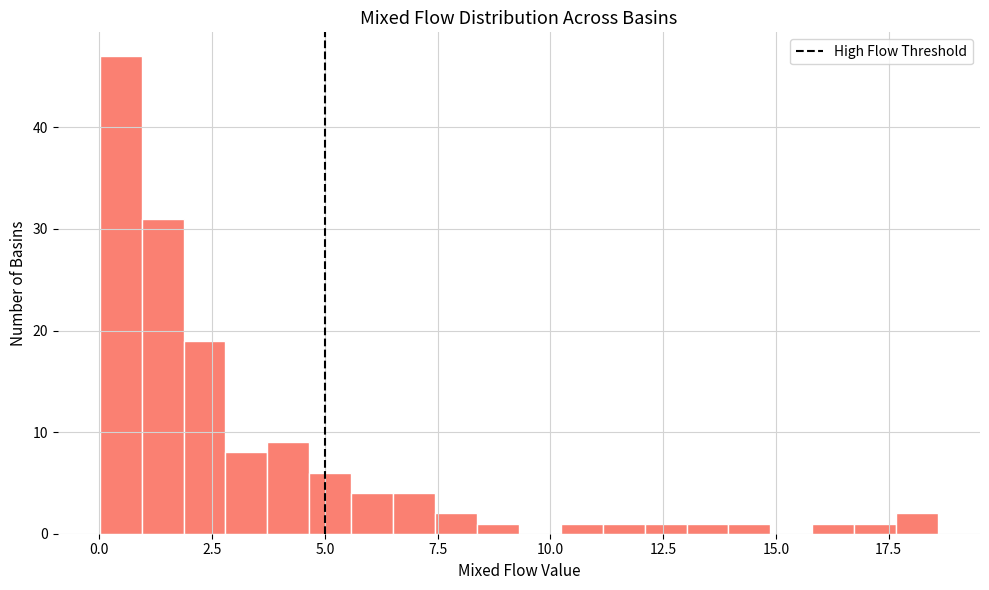

Around what value on the x-axis is the tallest bar? Give the approximate position of its centre, as read against the axis.

0.5